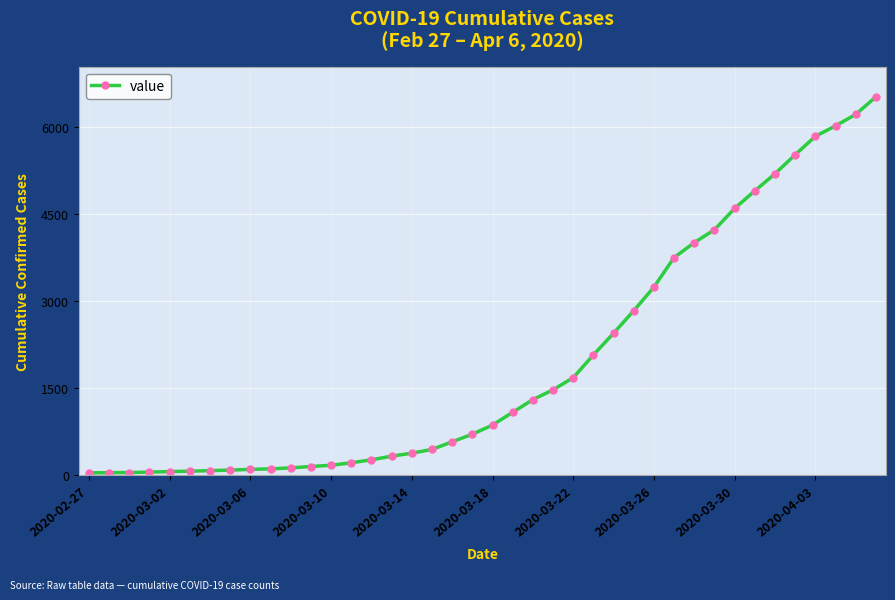

What is the sum of all values?

77874